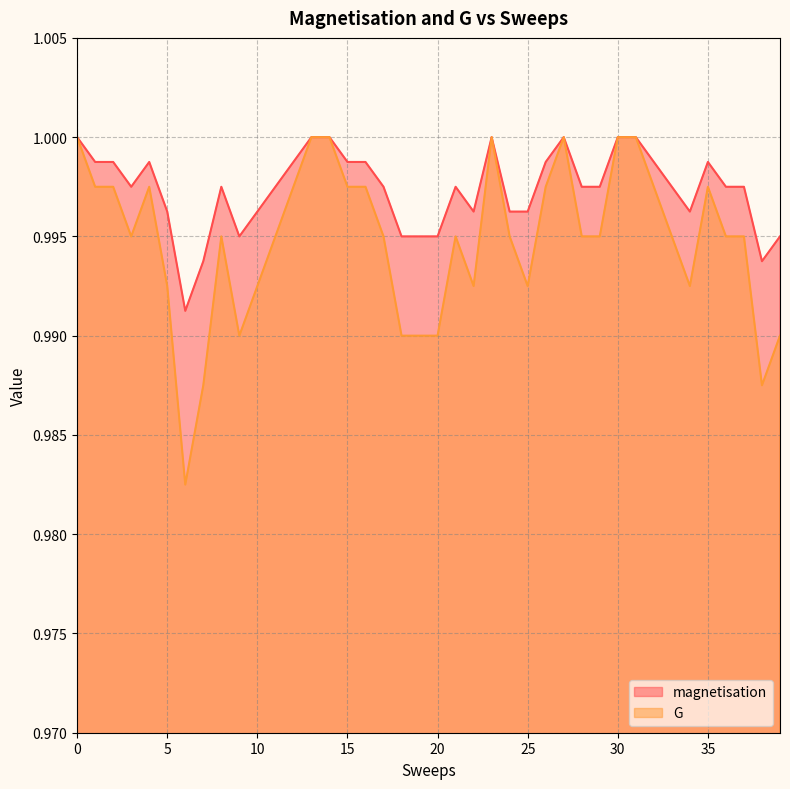

The value of magnetisation at 33 is 0.4. True or false?

False